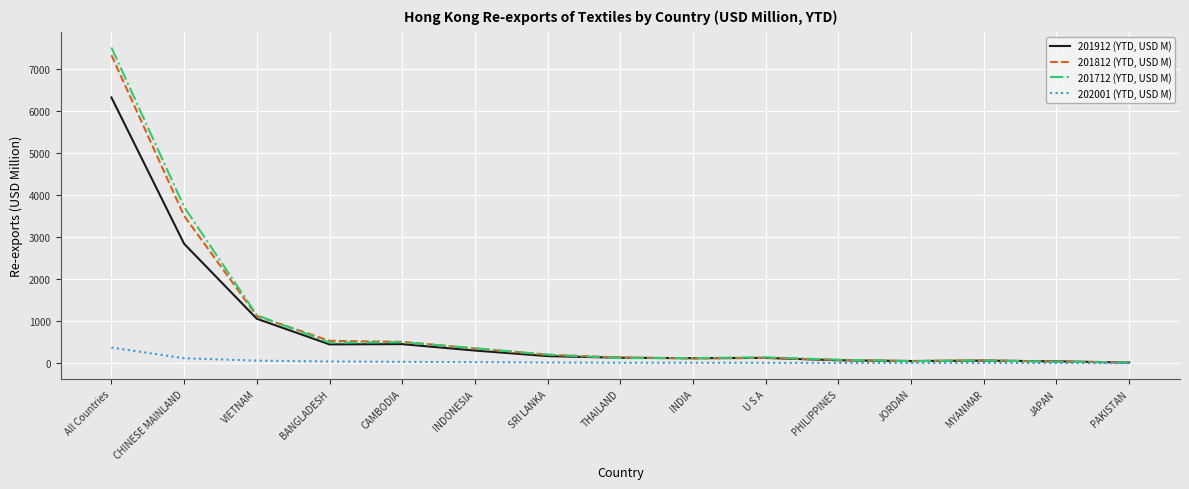

Which series has the largest range (max minus min)?

201712 (YTD, USD M)